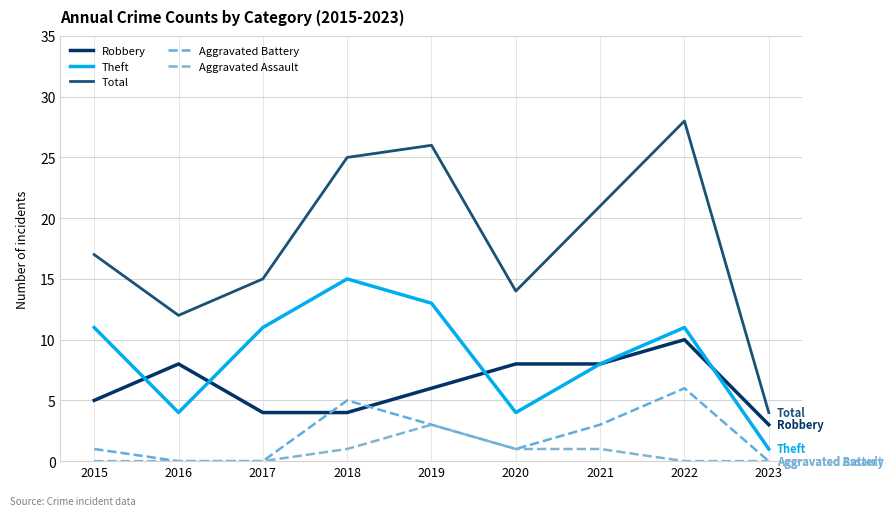

What is the average value of the Total series?

18